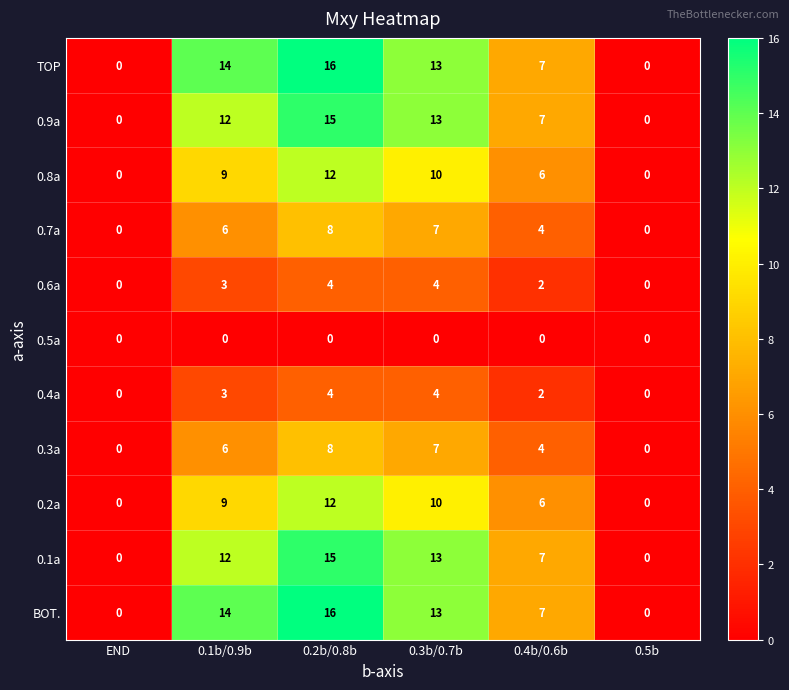

What is the spread (max minus min) of values at 0.3b/0.7b?

13